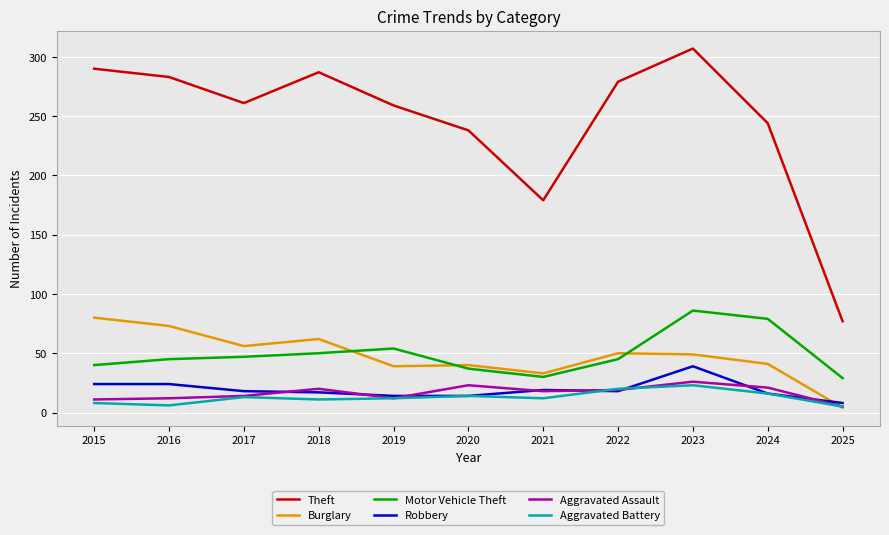

Where does the Robbery series first go above 18?

2015